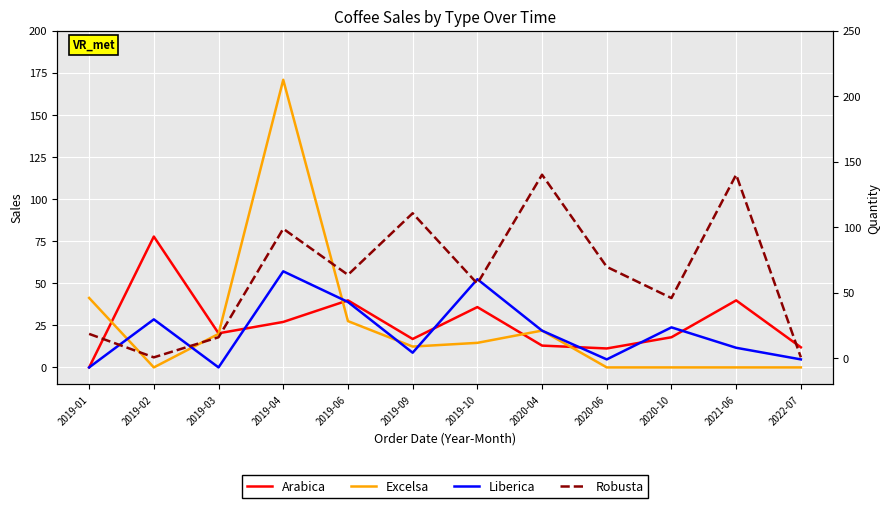

At 2020-10, list the series in order from smallest to largest.

Excelsa, Arabica, Liberica, Robusta